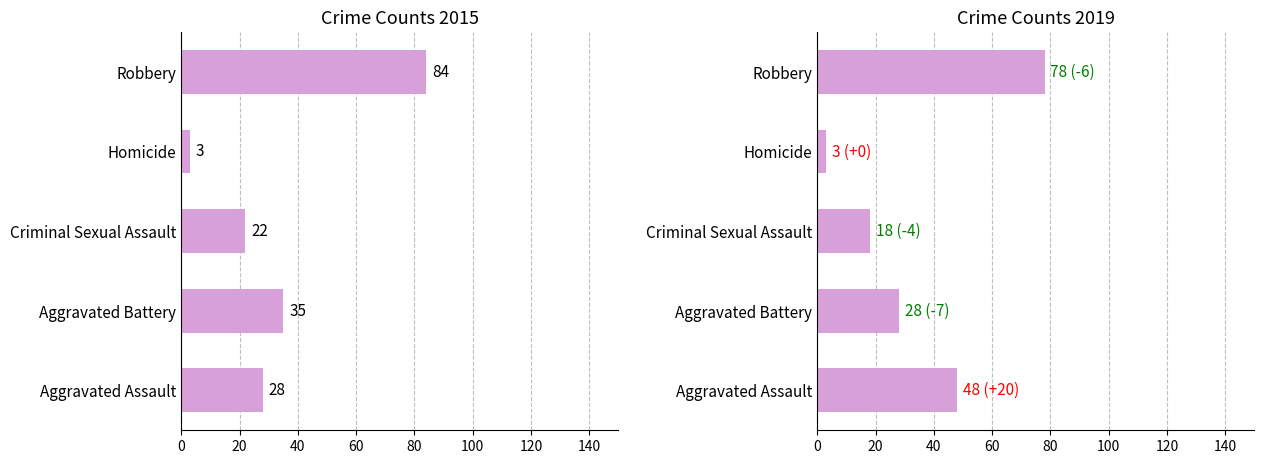

How many values in the 2015 series are below 28?

2